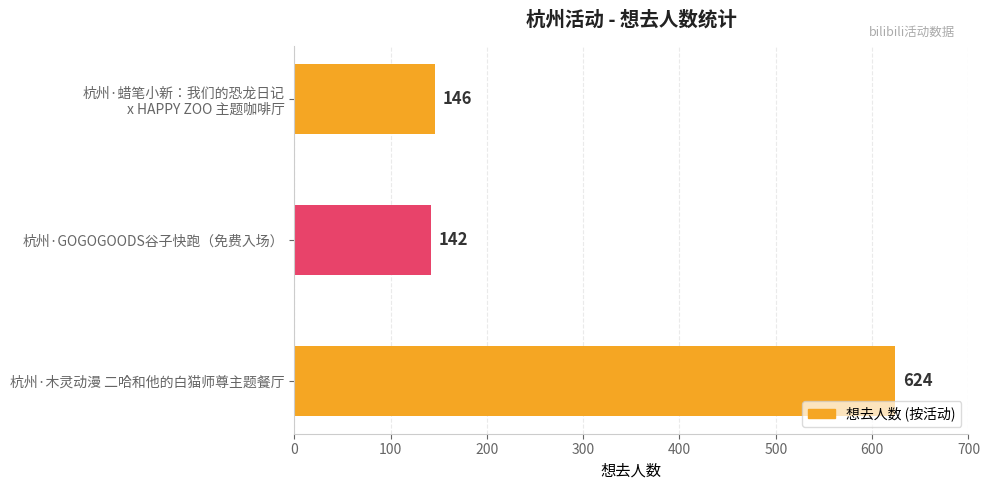

Where is the data nearest to the value 383?

杭州·蜡笔小新：我们的恐龙日记x HAPPY ZOO 主题咖啡厅